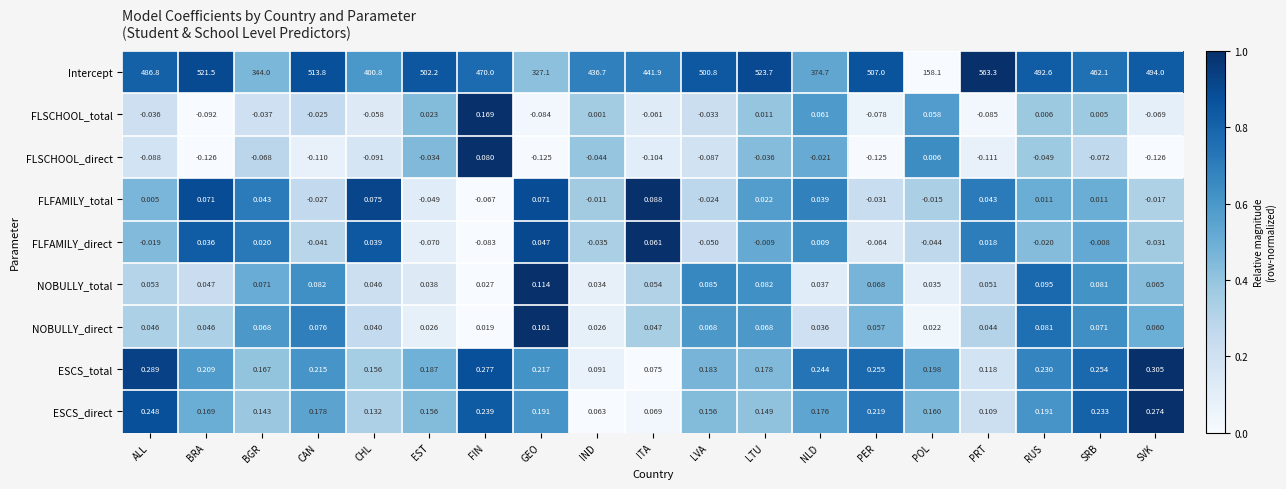

At which label is ESCS_direct closest to 0?

IND